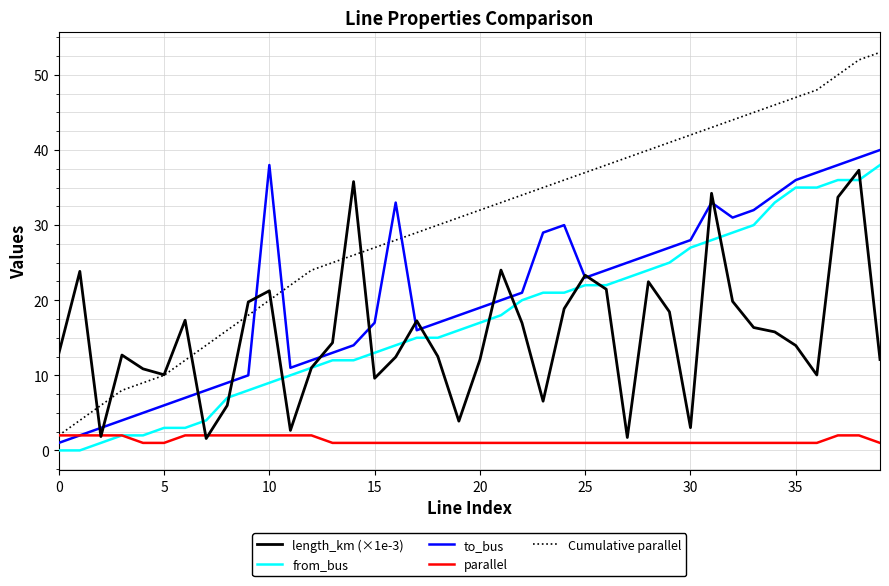

True or false: from_bus and to_bus cross at least once.

False